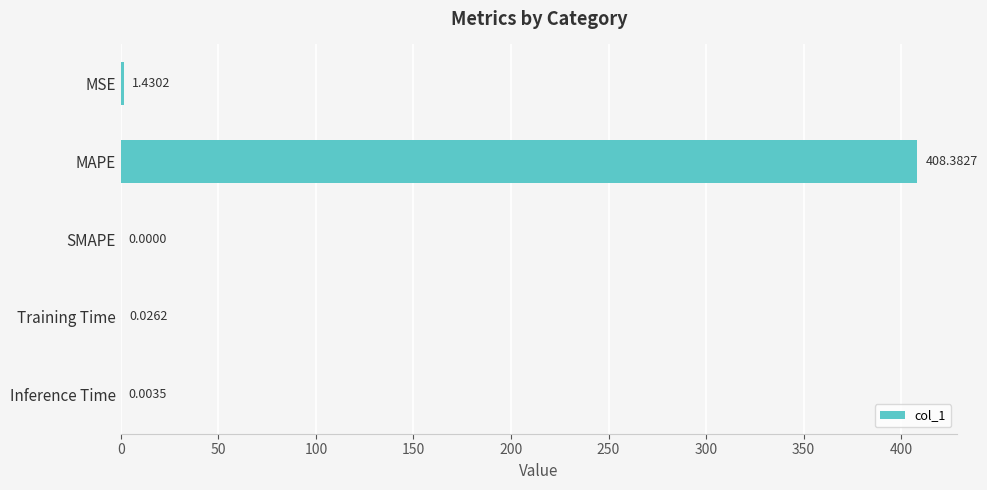

Between MSE and Training Time, which is larger?

MSE